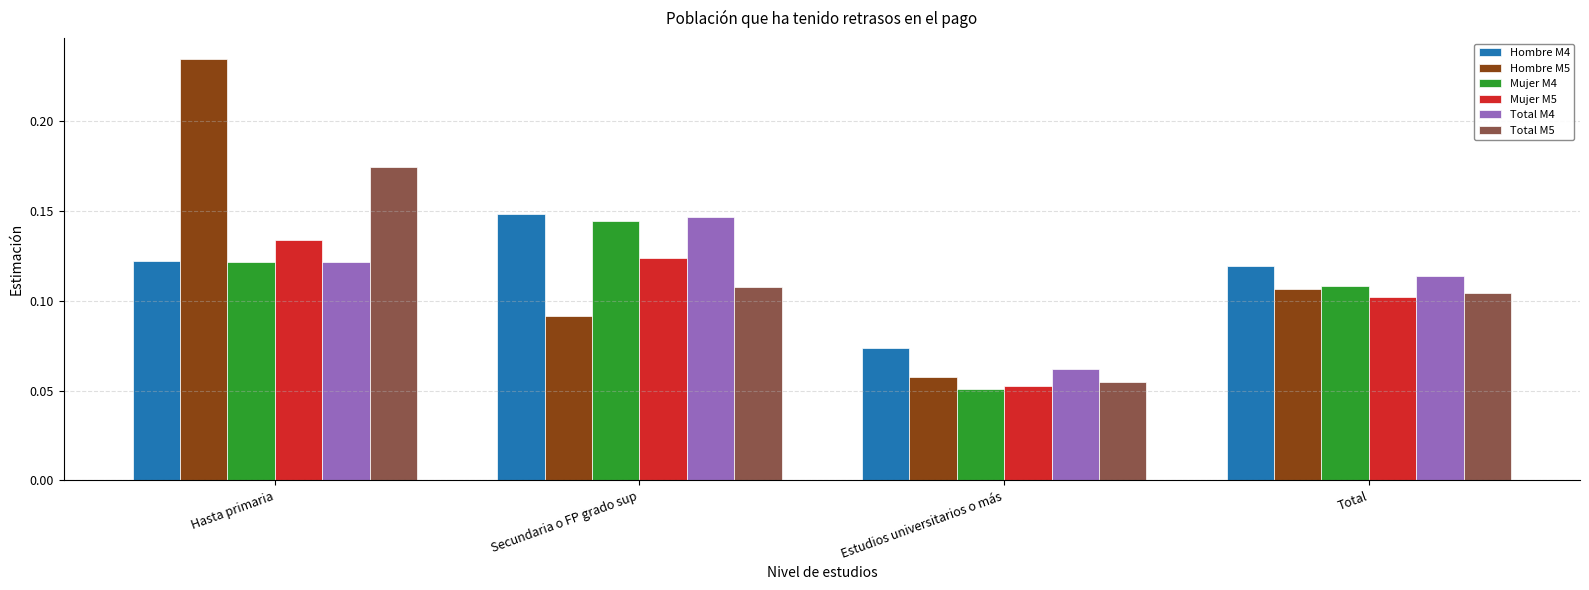

What are all the series names shown in the legend?

Hombre M4, Hombre M5, Mujer M4, Mujer M5, Total M4, Total M5